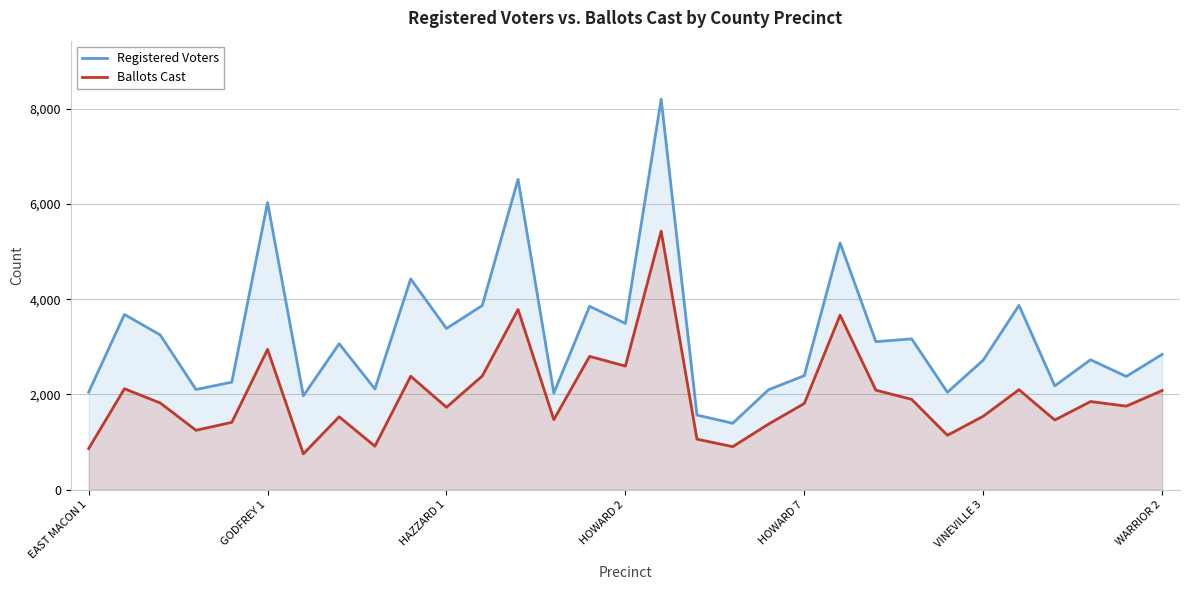

True or false: Ballots Cast has more than 0 points higher than both neighbors.

True